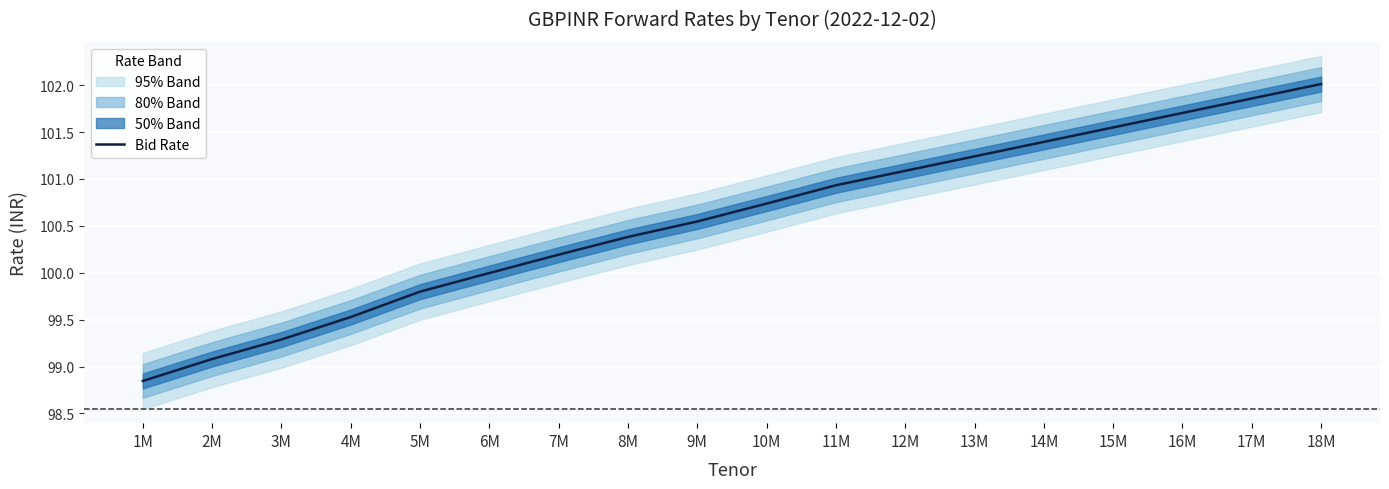

Rank the categories by value from lowest to highest.

1M, 2M, 3M, 4M, 5M, 6M, 7M, 8M, 9M, 10M, 11M, 12M, 13M, 14M, 15M, 16M, 17M, 18M